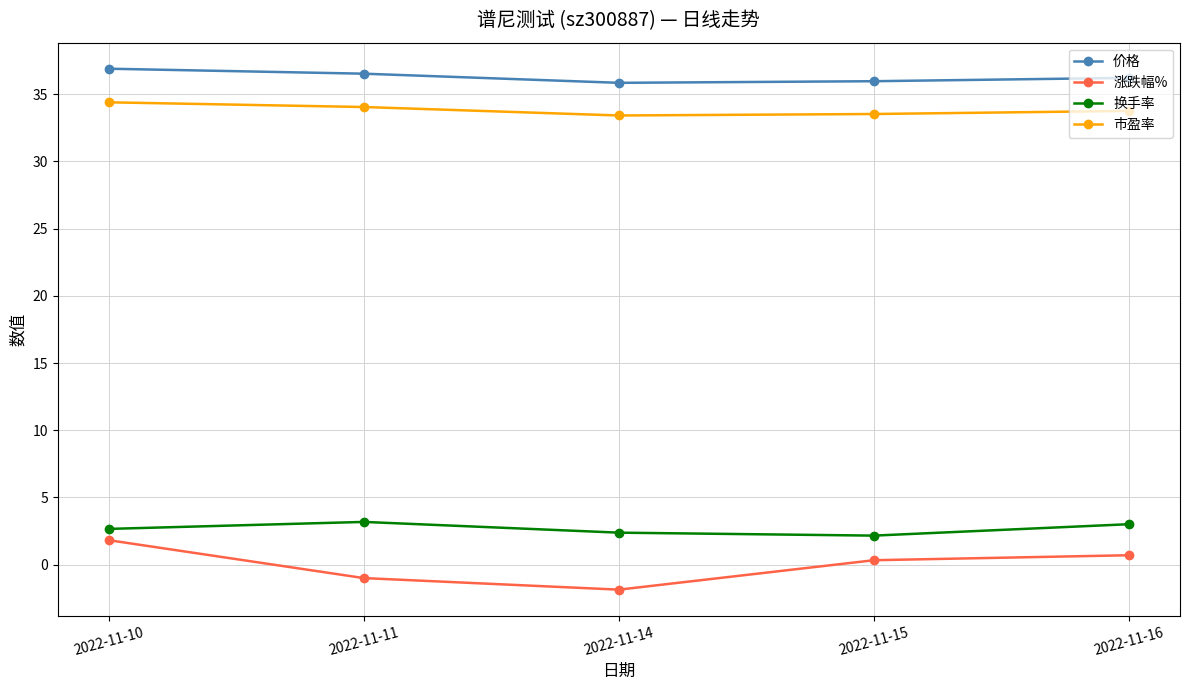

Is it true that 市盈率 equals 54.2 at 2022-11-11?

False